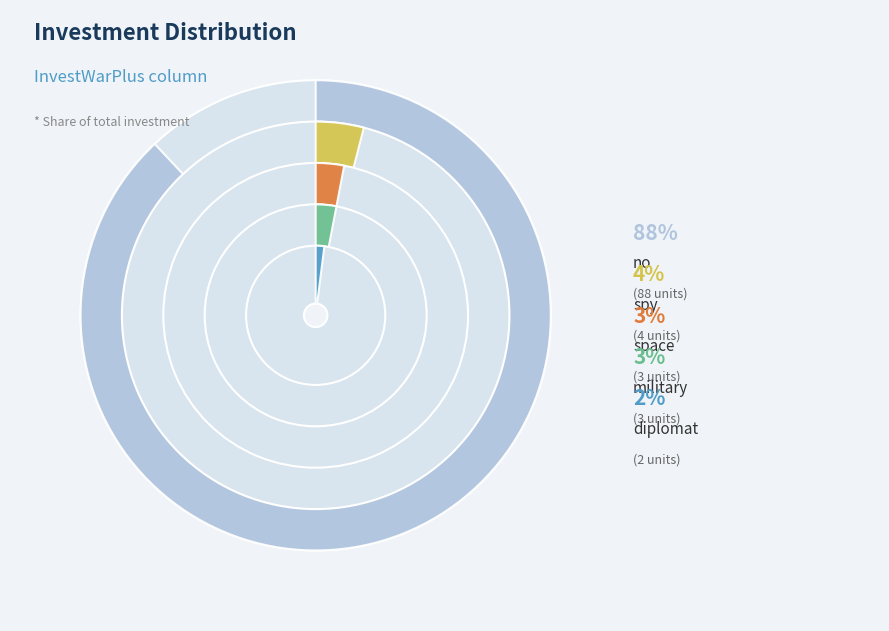

To the nearest percent, what portion does spy represent?

4%